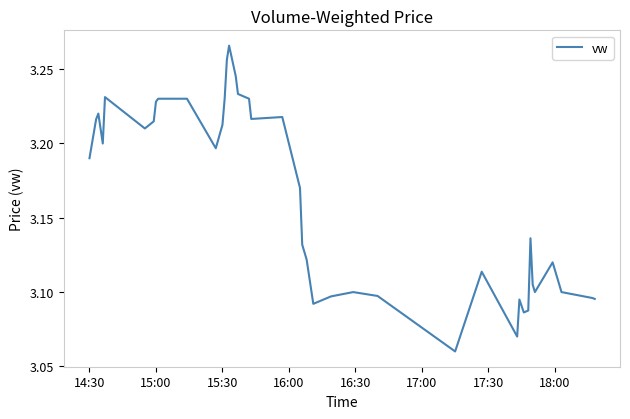

Does the chart have visible grid lines?

No